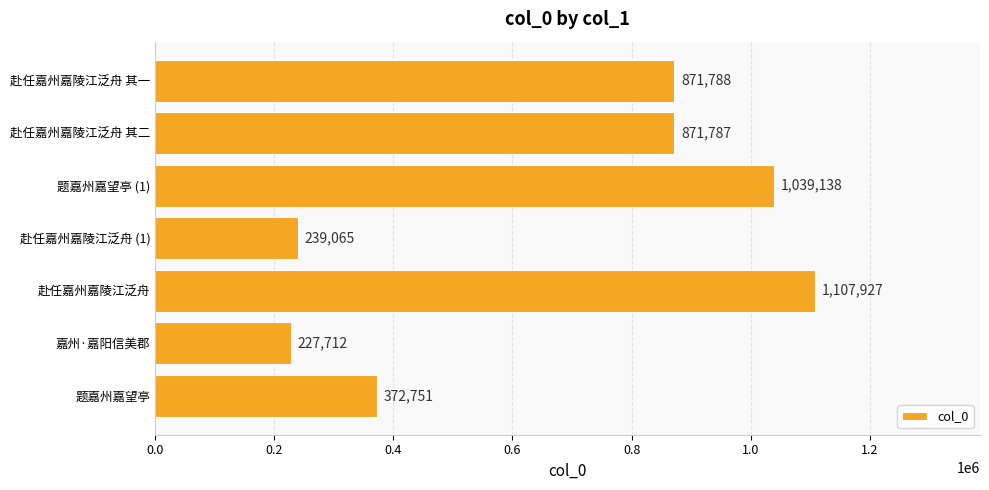

How many categories are shown in the chart?

7